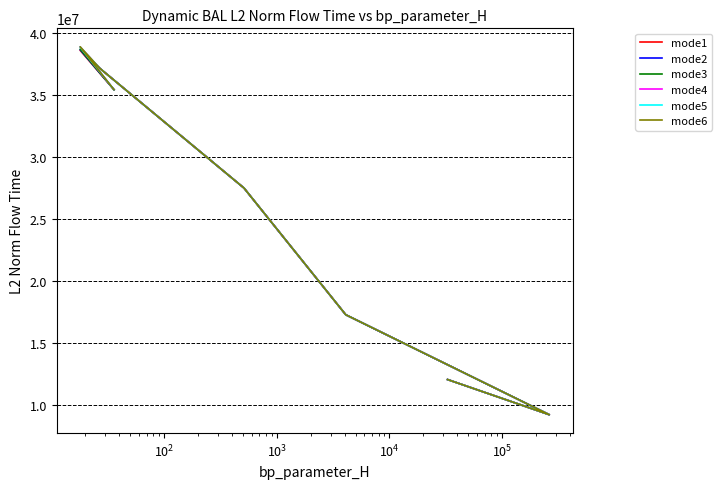

True or false: mode2 and mode1 cross at least once.

False